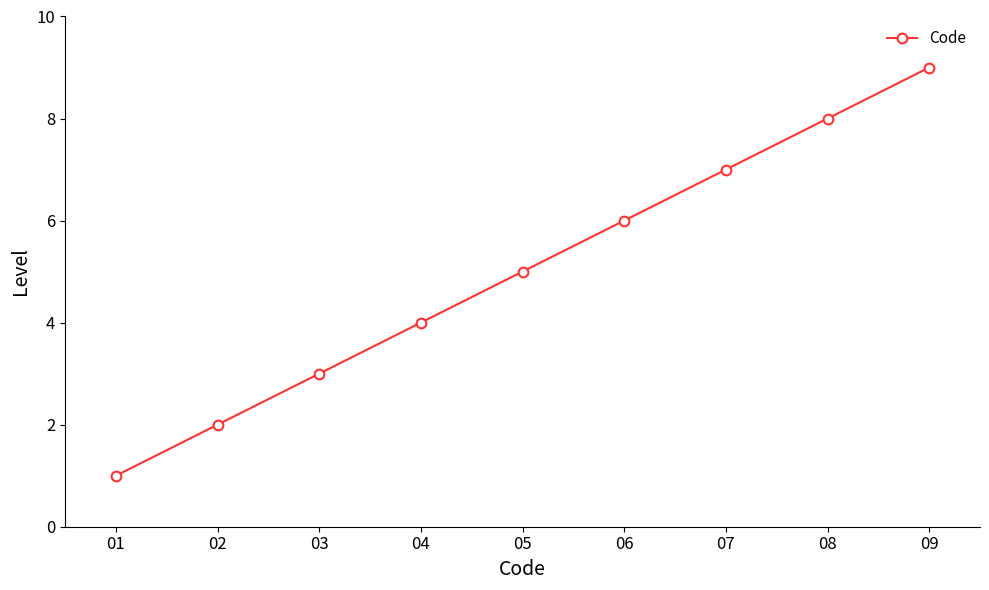

How many lines are shown in the chart?

1